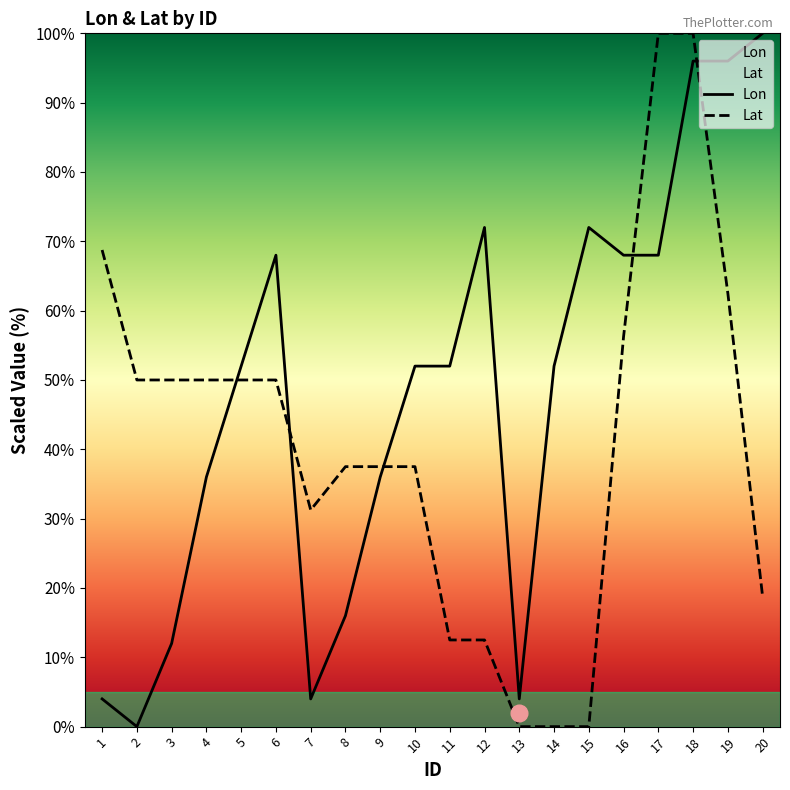

Read the Lat value at 4.

50.0